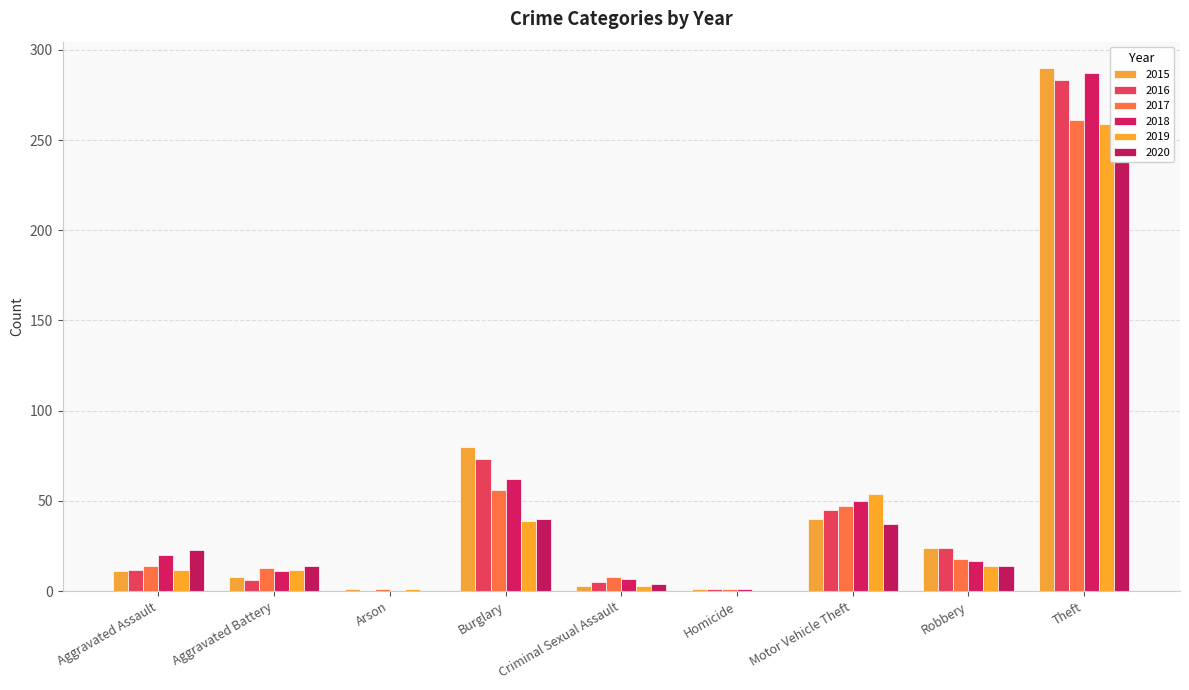

Where is 2020 nearest to the value 119?

Burglary